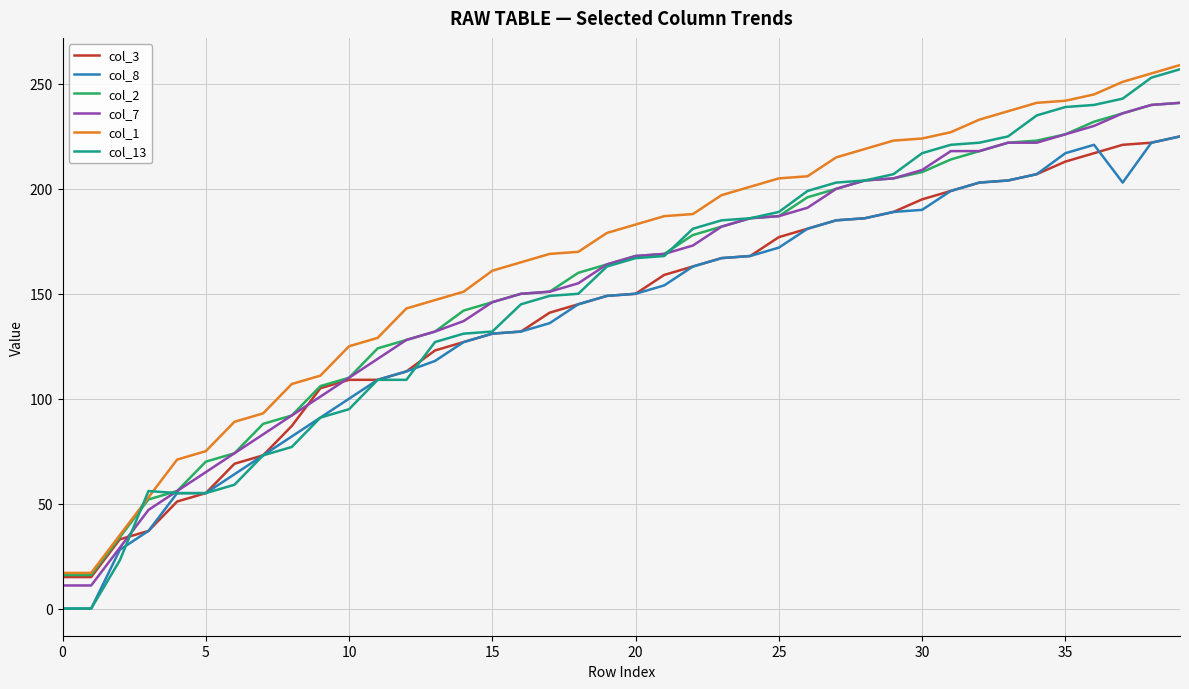

What is the highest value of the col_3 series?

225